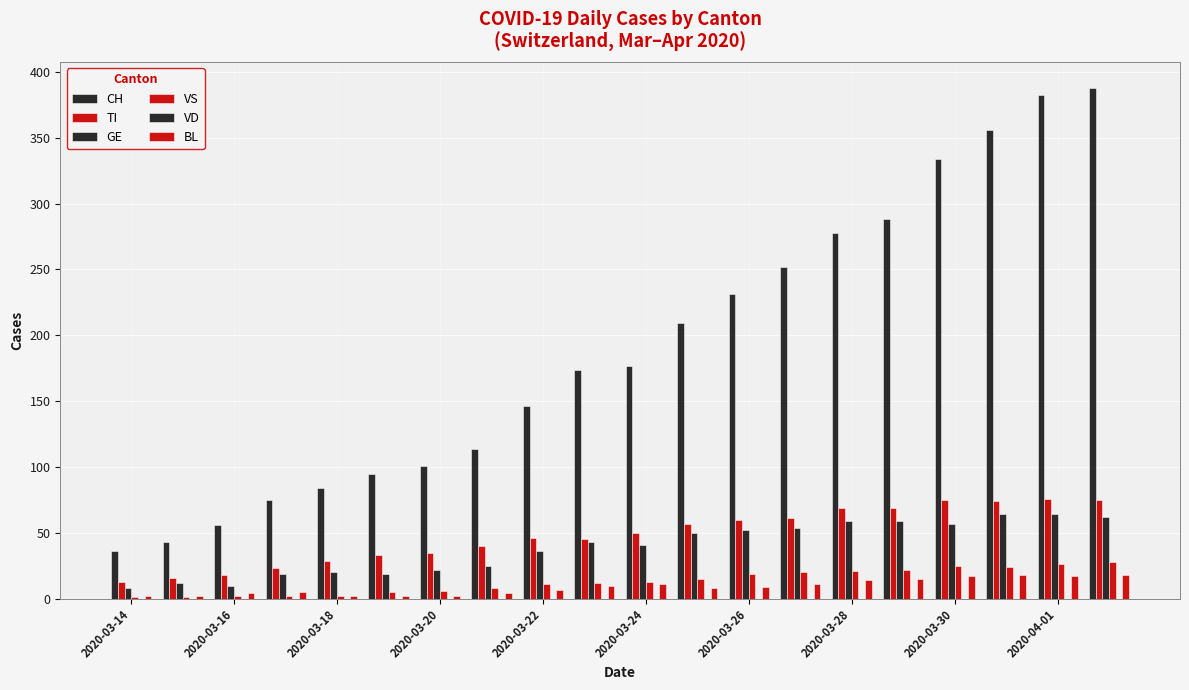

What is the difference between the maximum and minimum values in the VS series?

27